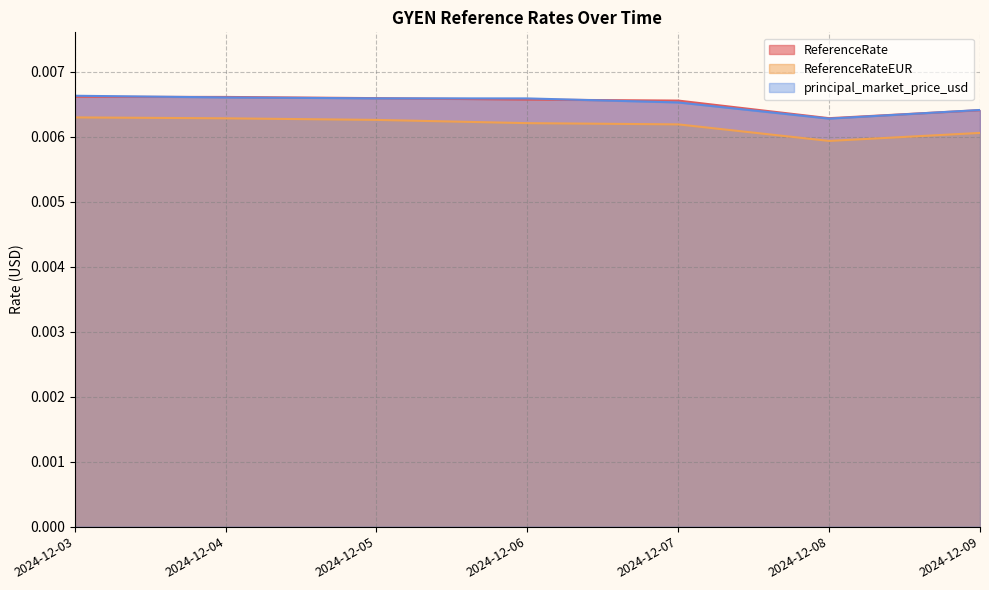

Is the value of ReferenceRateEUR at 2024-12-03 greater than the value of principal_market_price_usd at 2024-12-06?

No